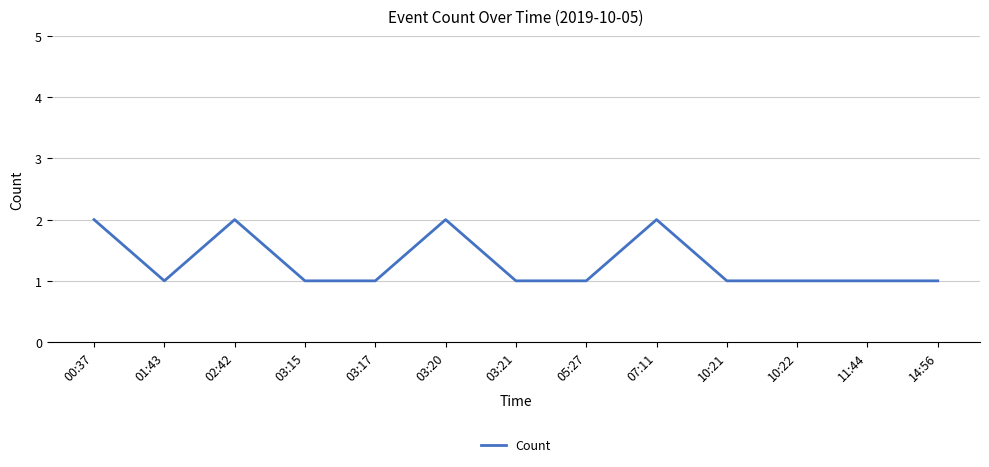

At which category does the data reach its first local valley?

01:43